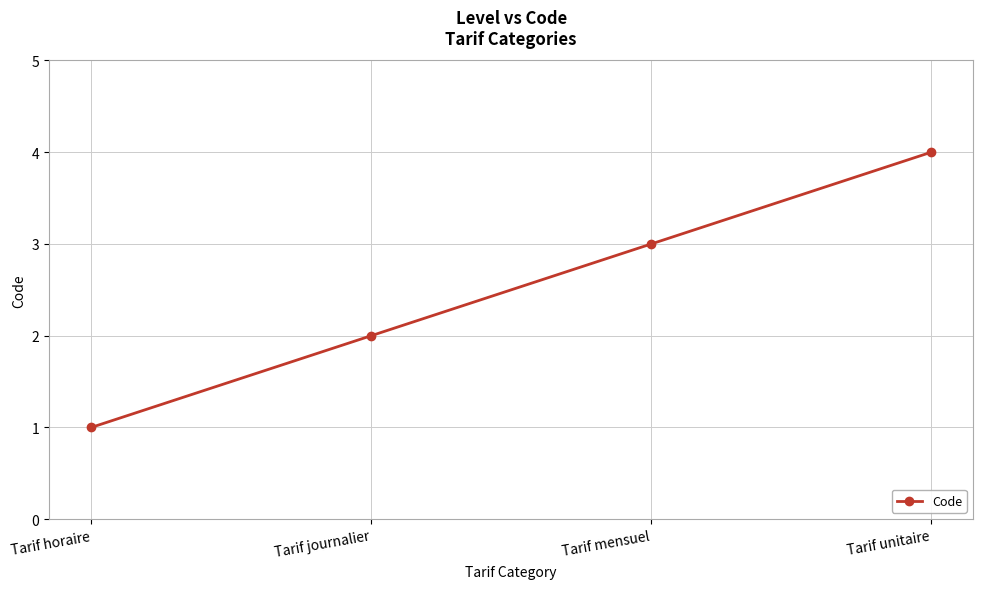

What is the label of the 1st point from the right?

Tarif unitaire